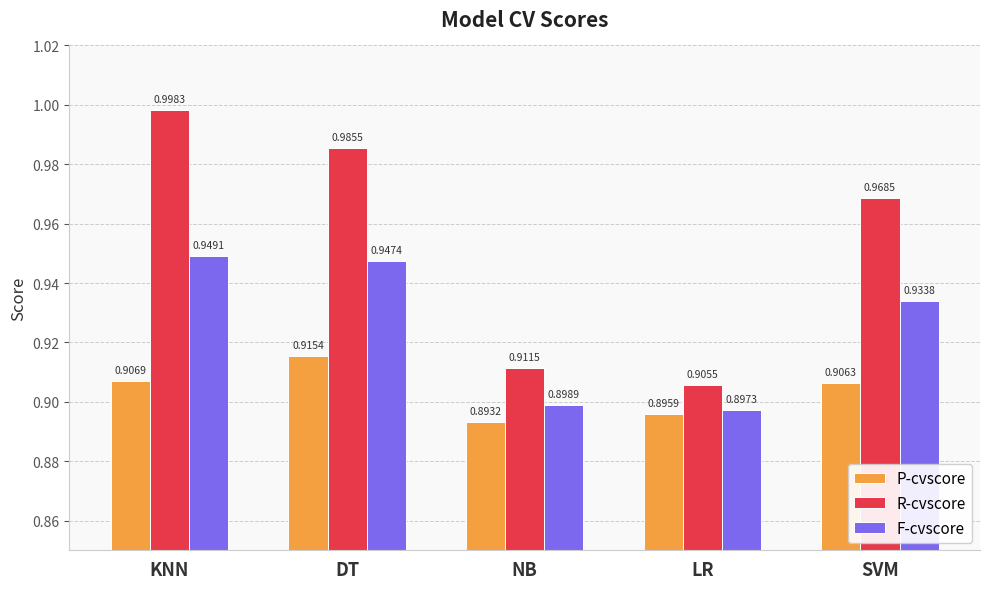

At SVM, list the series in order from largest to smallest.

R-cvscore, F-cvscore, P-cvscore